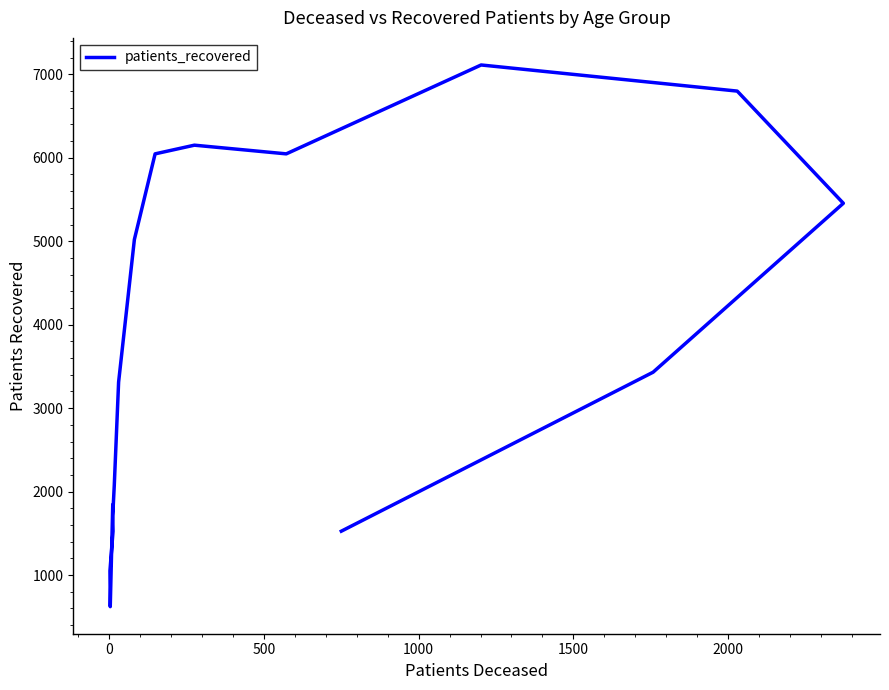

Is this an area chart (filled region under the line)?

No